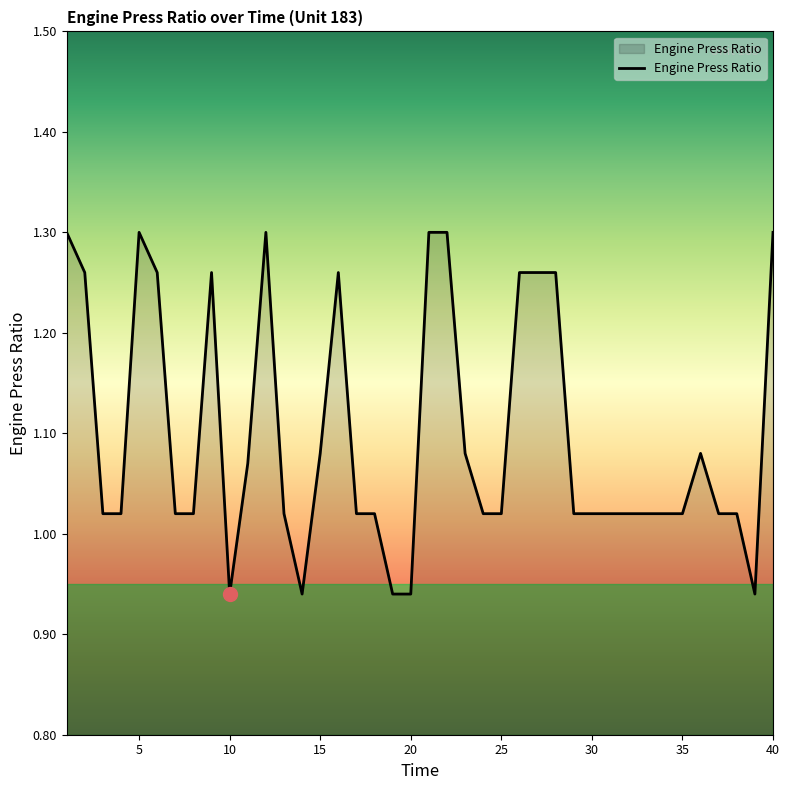

What is the difference between the maximum and minimum values?

0.4